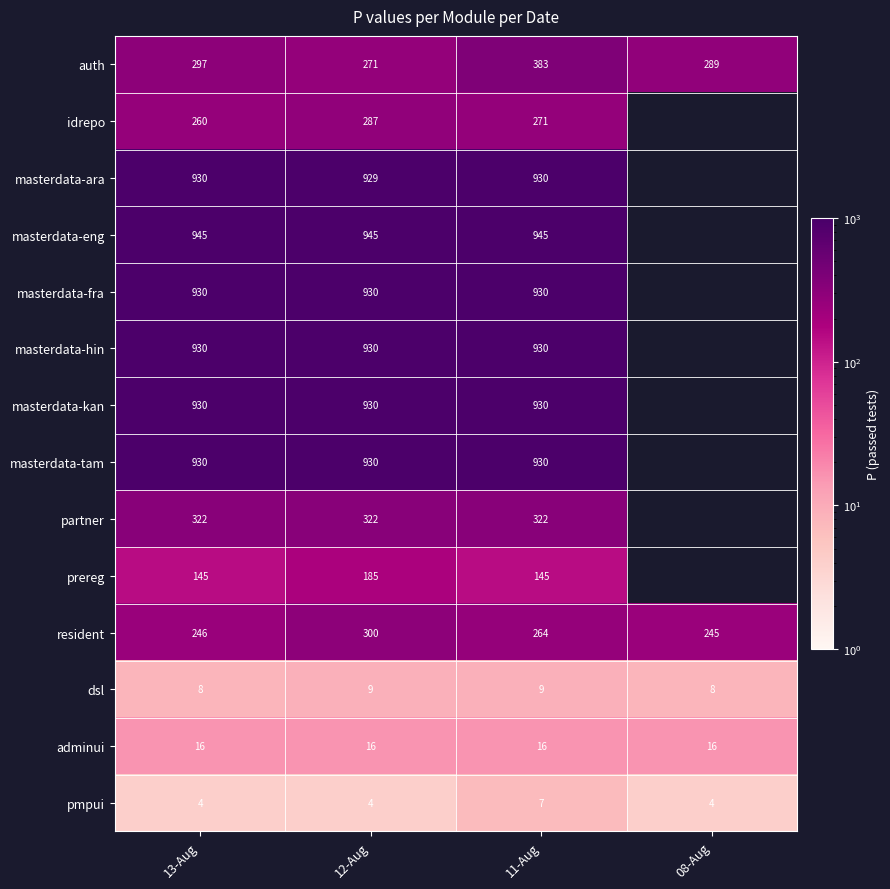

At how many categories does at least one series exceed 939?

3